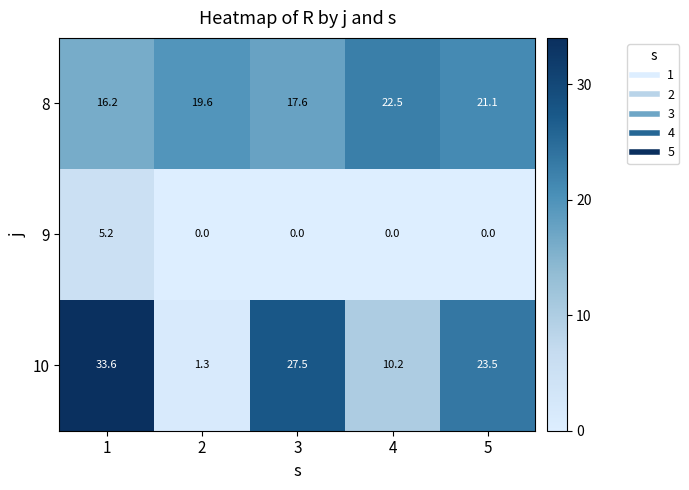

Which category has the highest value in the 8 series?

4